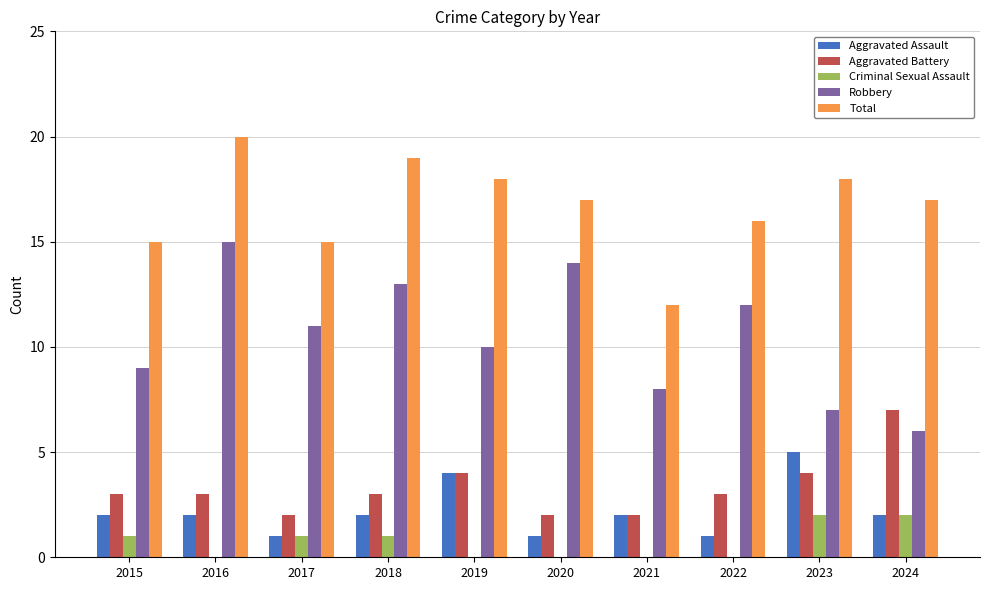

Between 2020 and 2024, which series saw the biggest shift?

Robbery